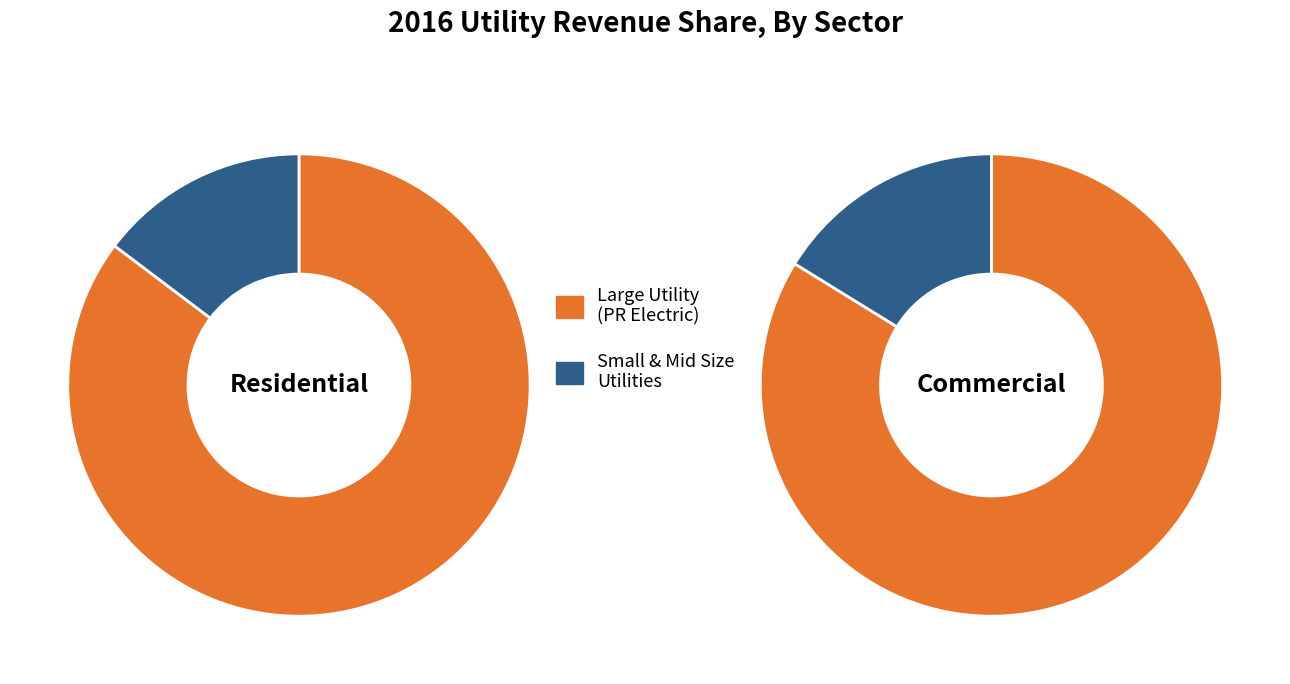

What is the majority slice?

Puerto Rico Electric Pwr Authority